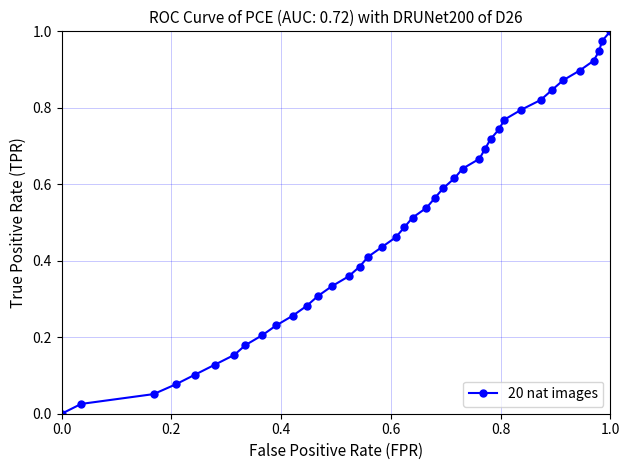

True or false: there are more than 1 points higher than both neighbors.

False